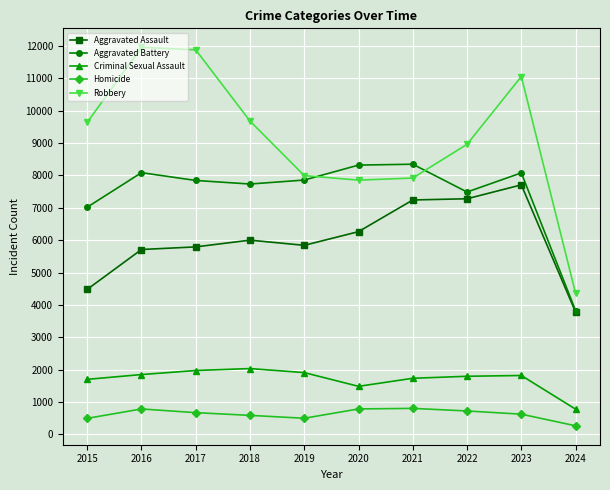

What is the difference between the highest and lowest values at 2015?

9142